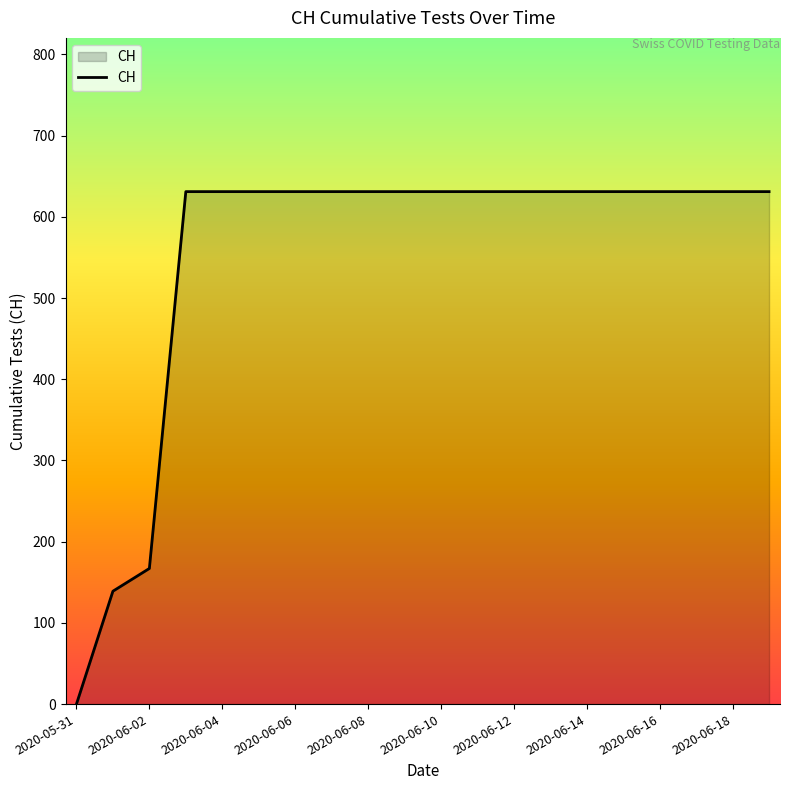

What is the difference between the maximum and minimum values?

631